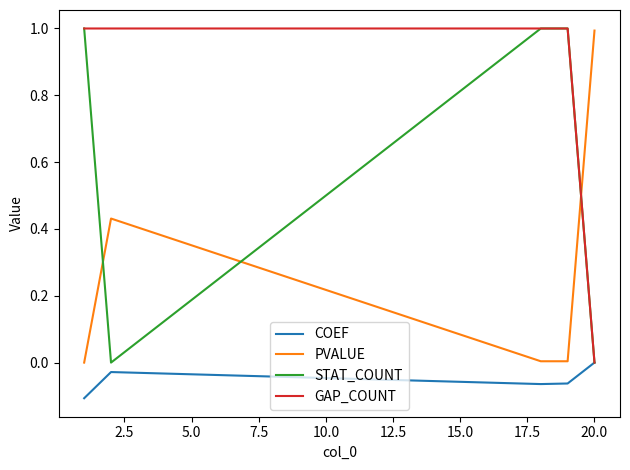

What are all the series names shown in the legend?

COEF, PVALUE, STAT_COUNT, GAP_COUNT